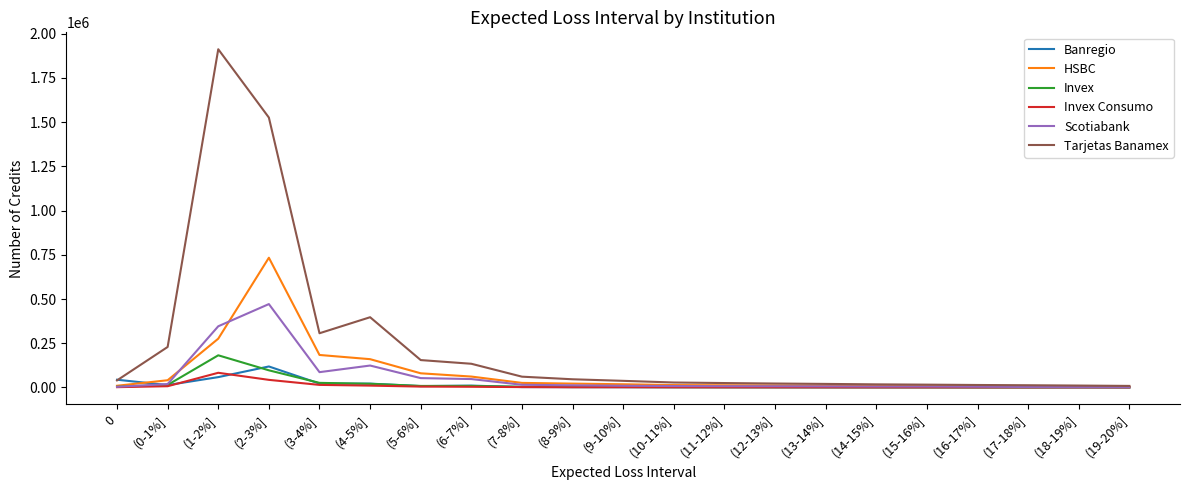

Which category has the highest value across all series?

(1-2%]